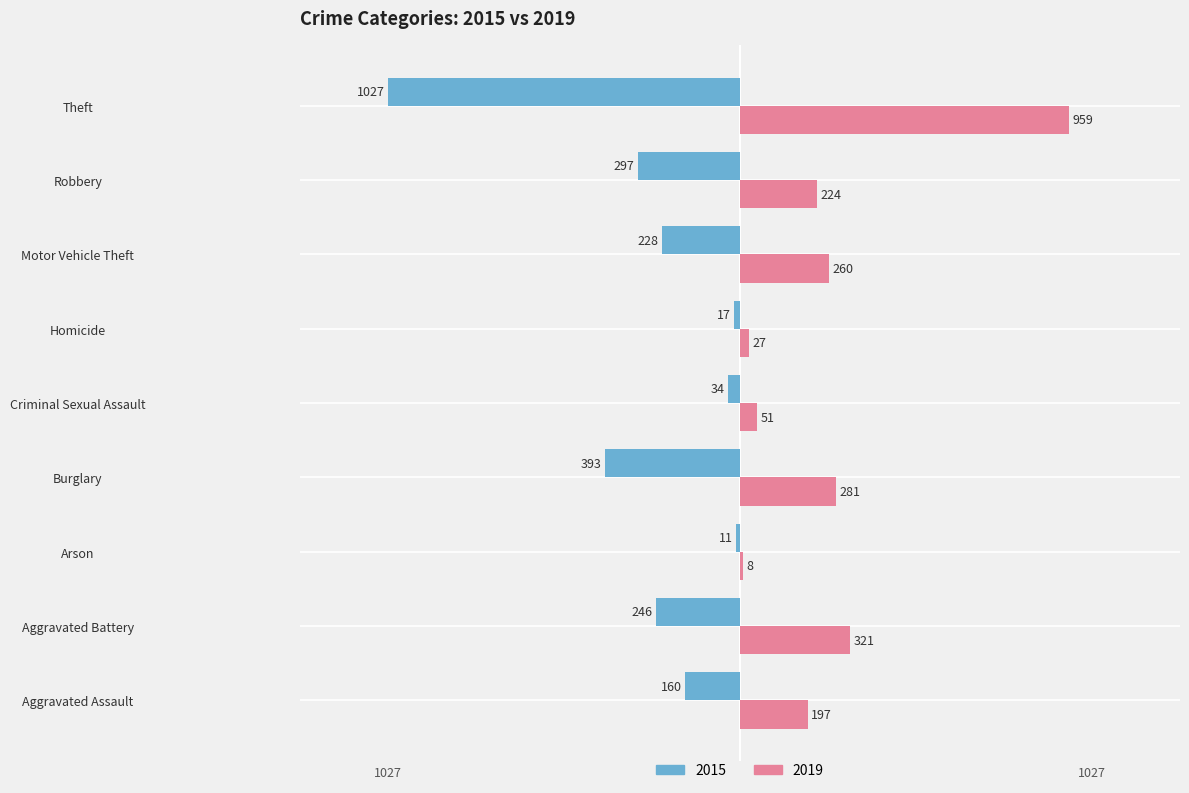

What are all the series names shown in the legend?

2015, 2019